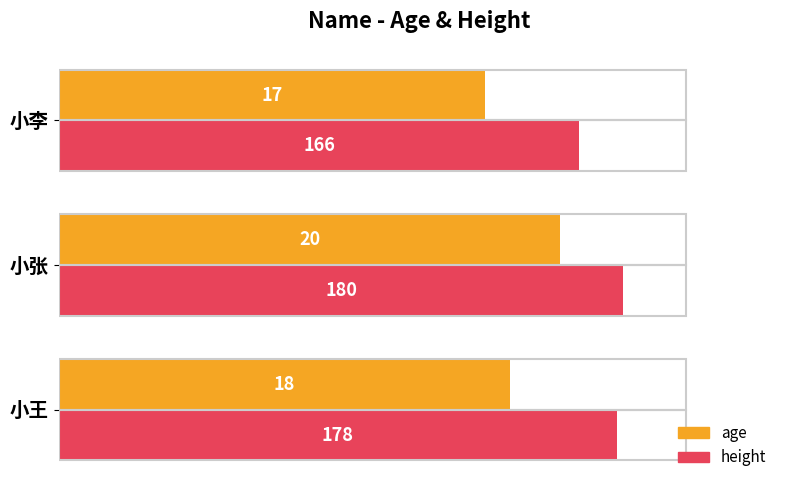

What are all the series names shown in the legend?

age, height